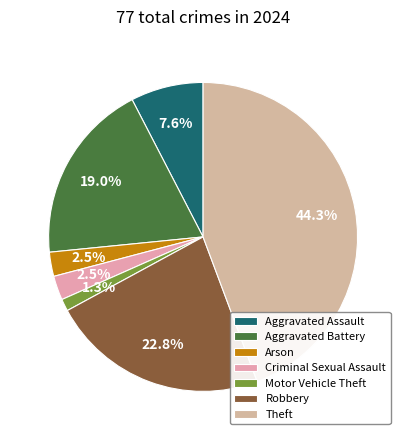

How many slices are in this pie chart?

7